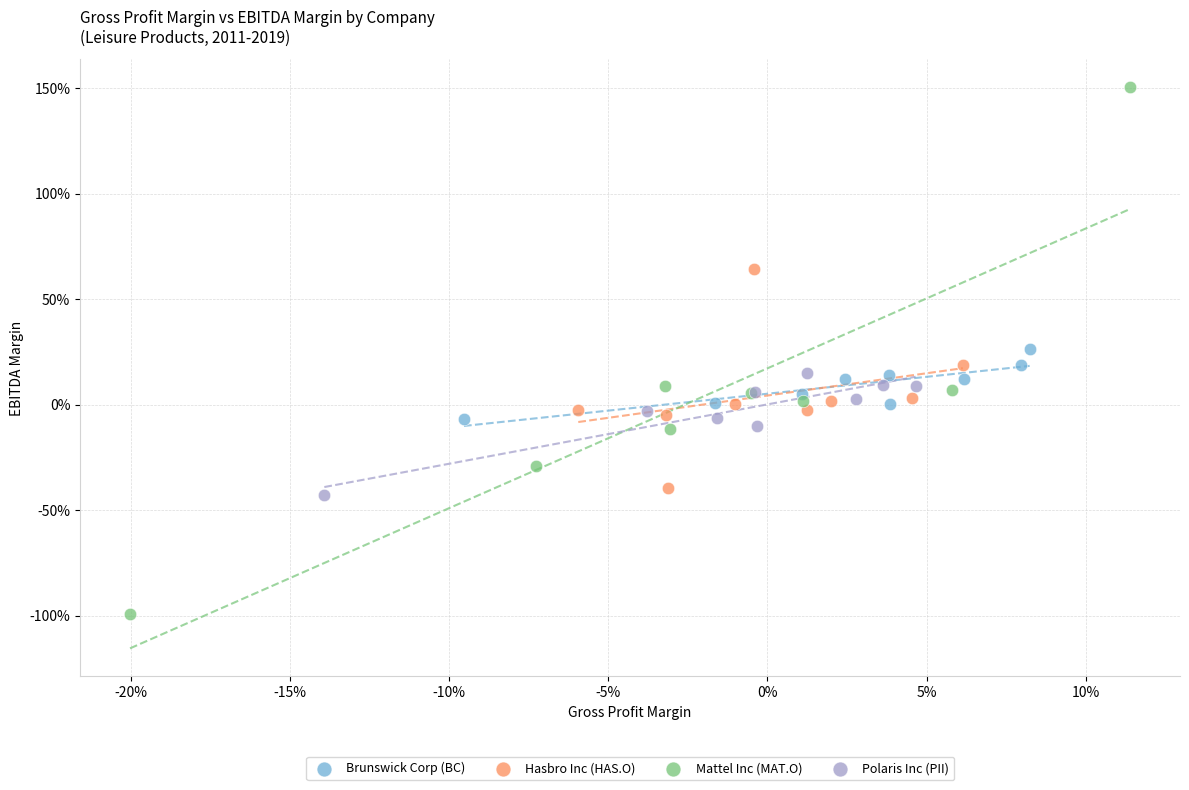

Which series reaches the minimum Y coordinate?

Mattel Inc (MAT.O)